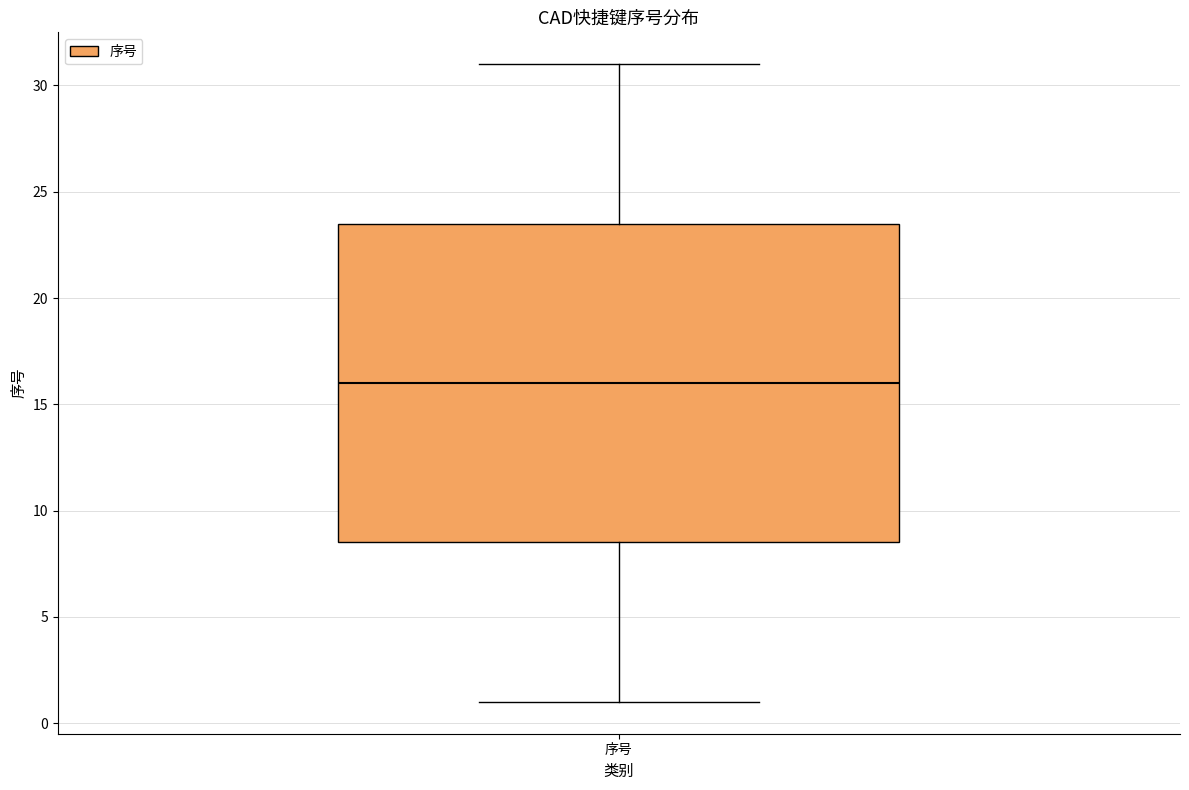

Where is the upper edge of the box for 序号 on the y-axis? The values are not printed on the chart, so give them approximately, as read against the axis.

23.5